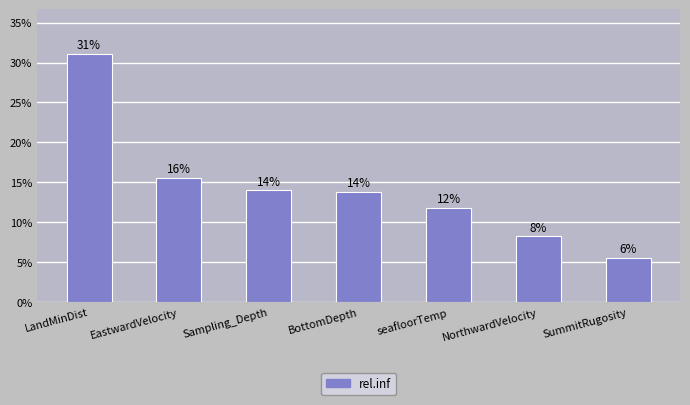

How many bars are there in total?

7